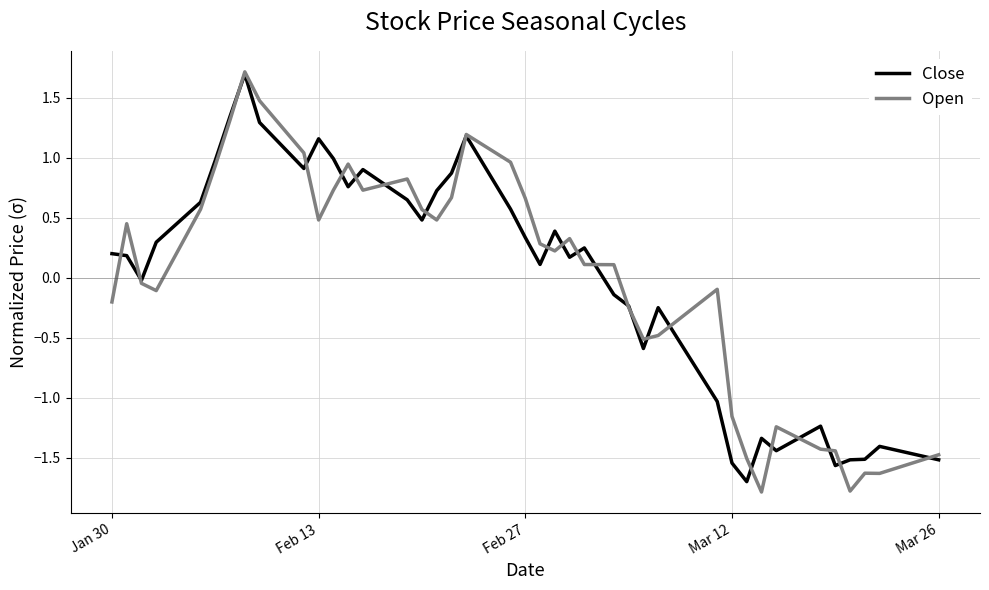

What is the greatest value displayed?

1.7